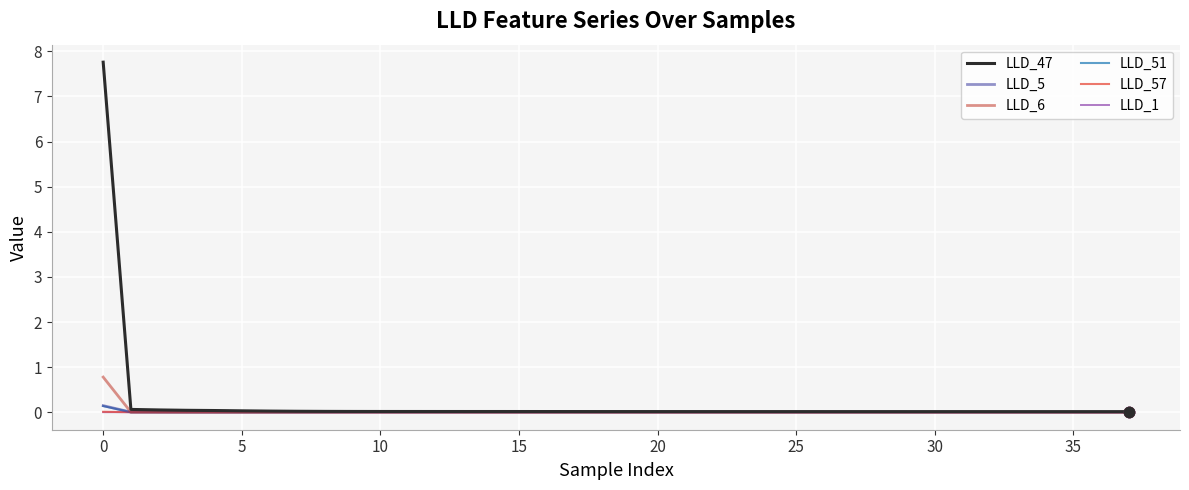

Which series has the largest total across all categories?

LLD_47